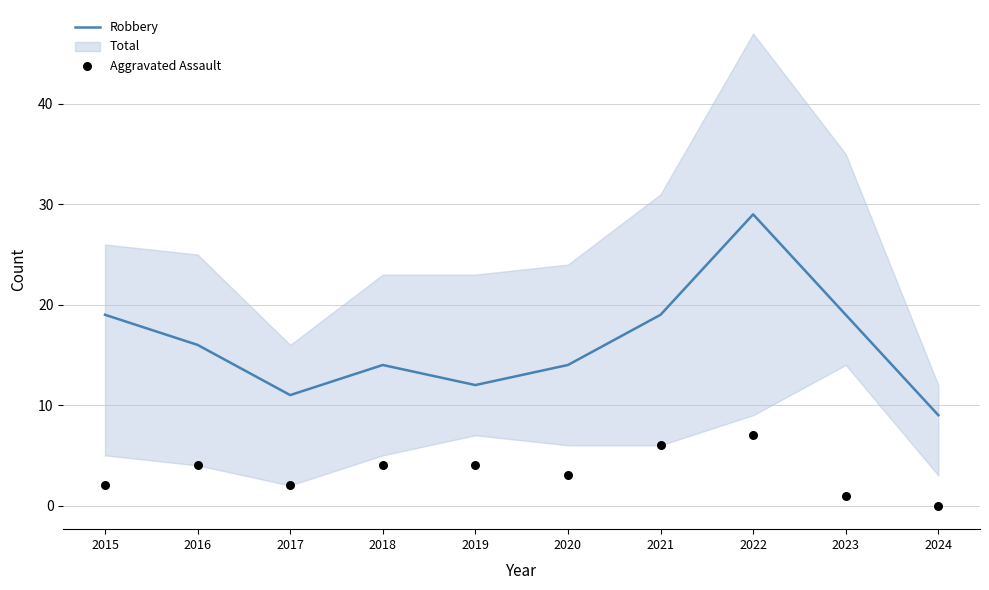

At how many categories does at least one series exceed 27?

1